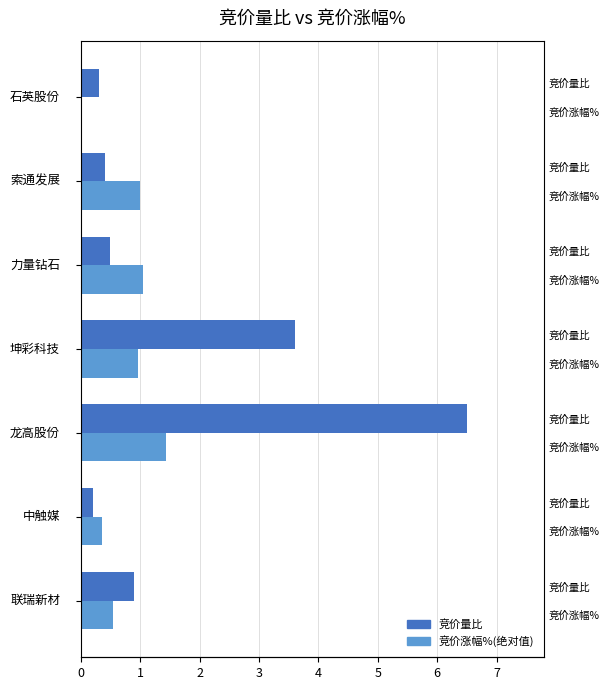

How many bars are there in total?

14